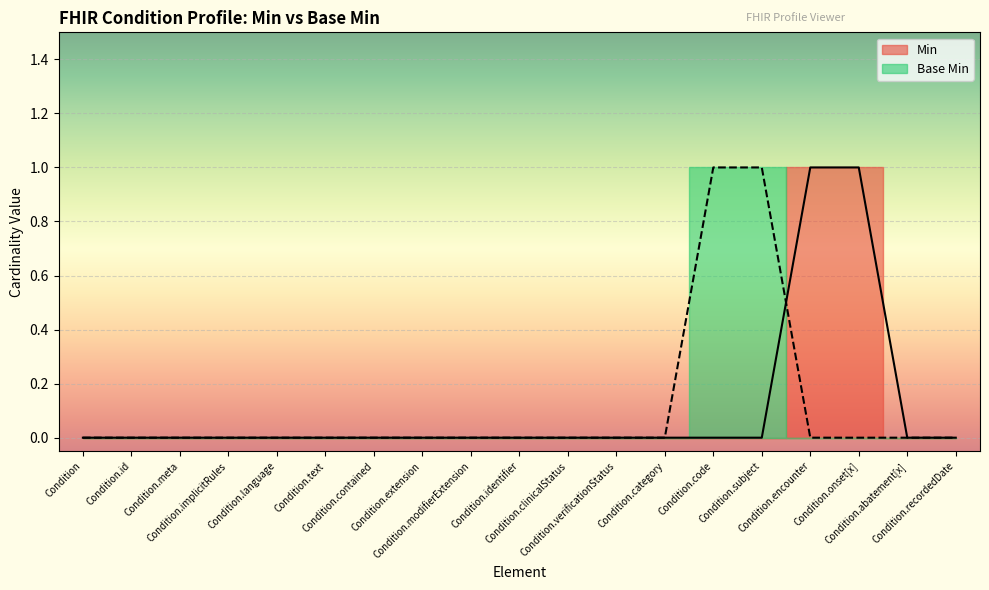

Reading left to right, transcribe all the data shown in this chart.

Min: 0	0	0	0	0	0	0	0	0	0	0	0	0	0	0	1	1	0	0
Base Min: 0	0	0	0	0	0	0	0	0	0	0	0	0	1	1	0	0	0	0